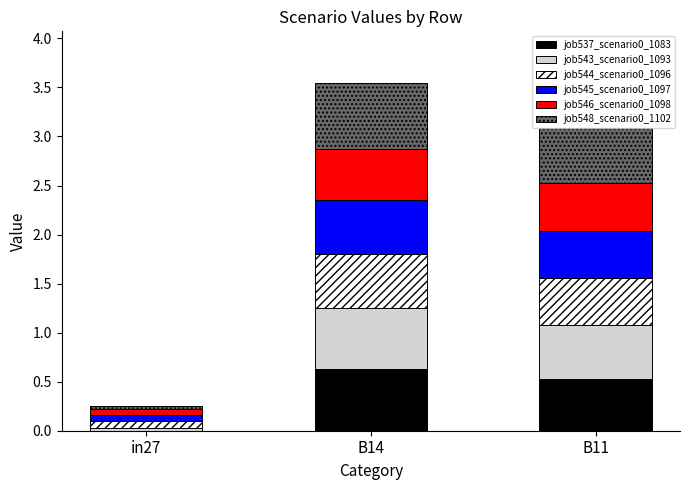

Which category has the highest value in the job537_scenario0_1083 series?

B14